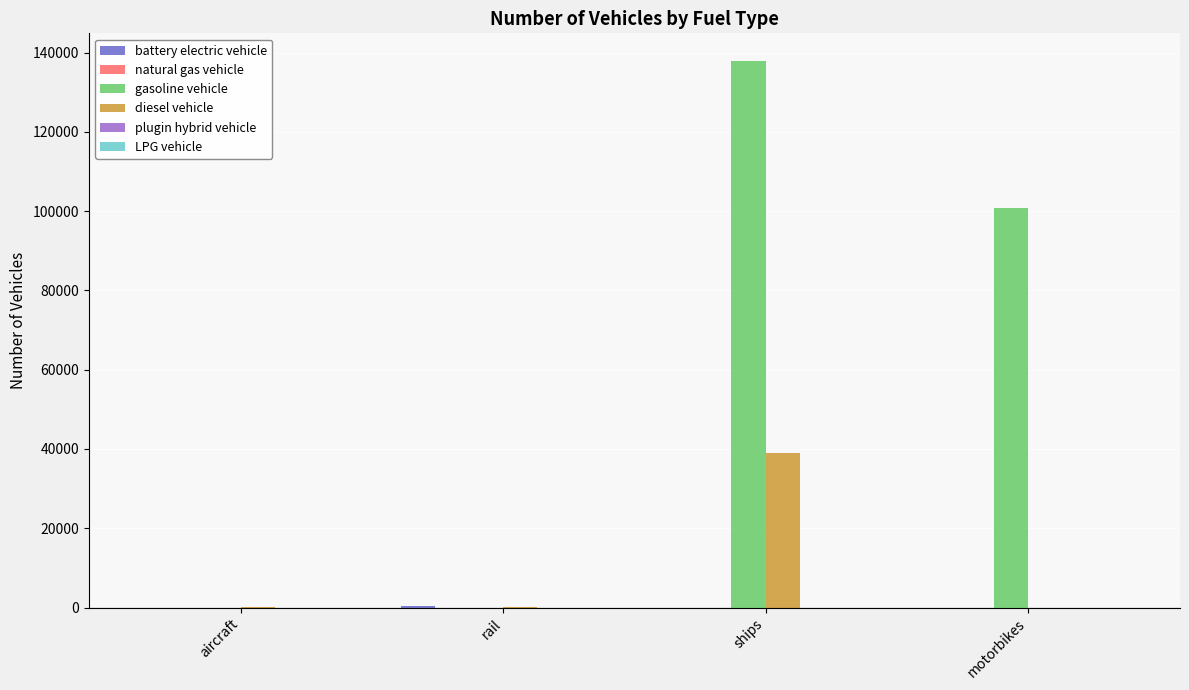

Count the number of categories in the chart.

4